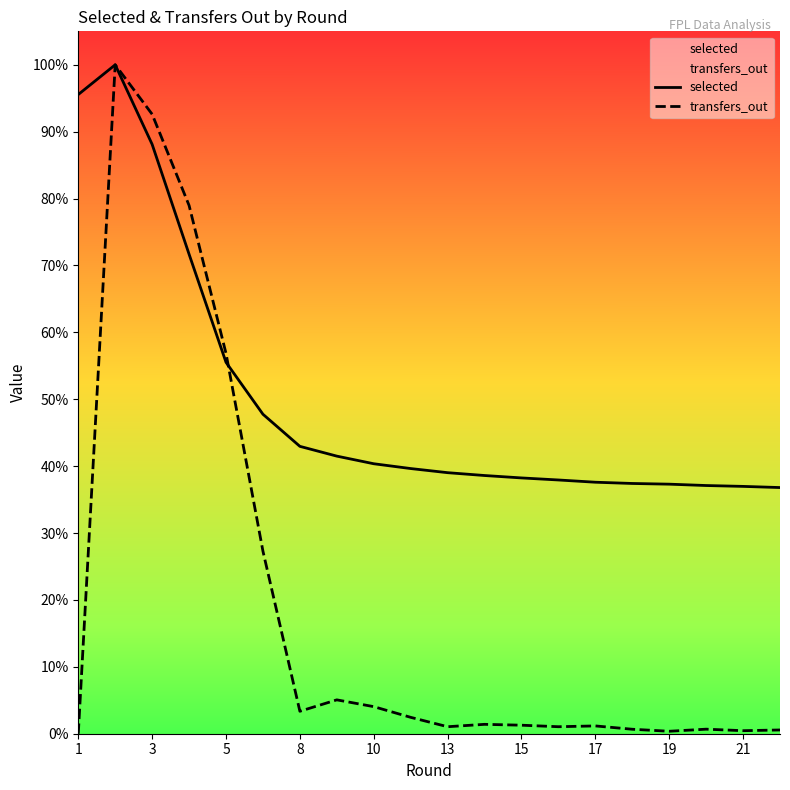

True or false: selected and transfers_out cross at least once.

True